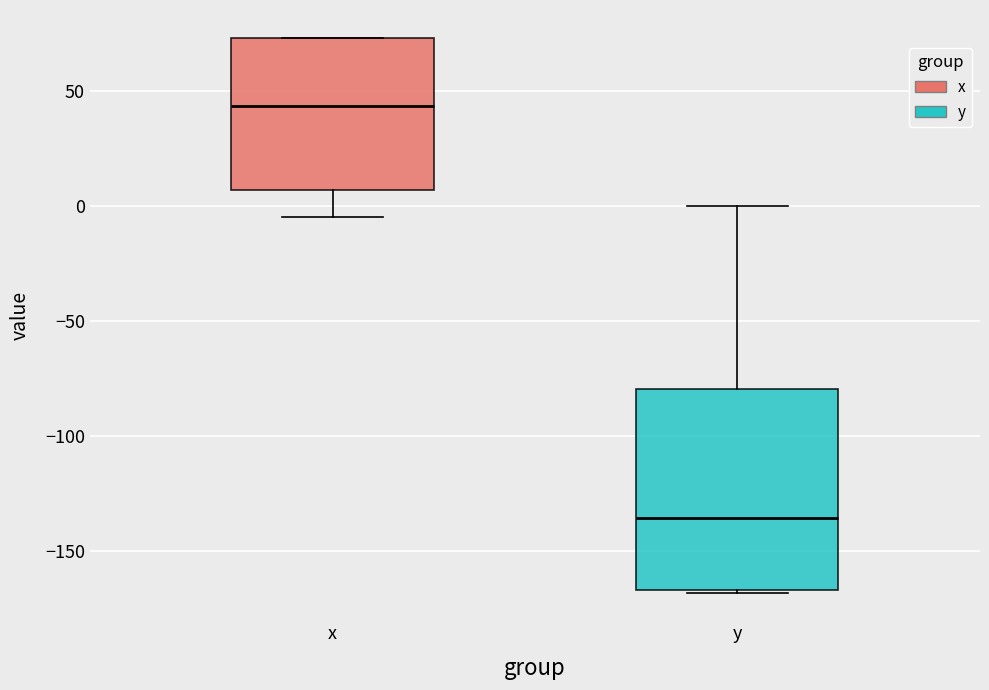

Which box has the highest median line?

x